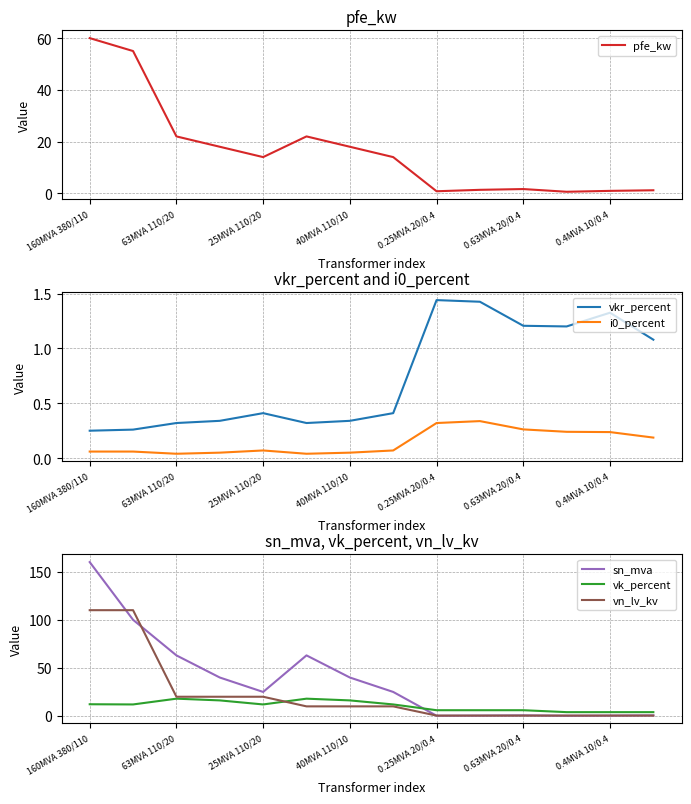

Which series has the largest range (max minus min)?

sn_mva